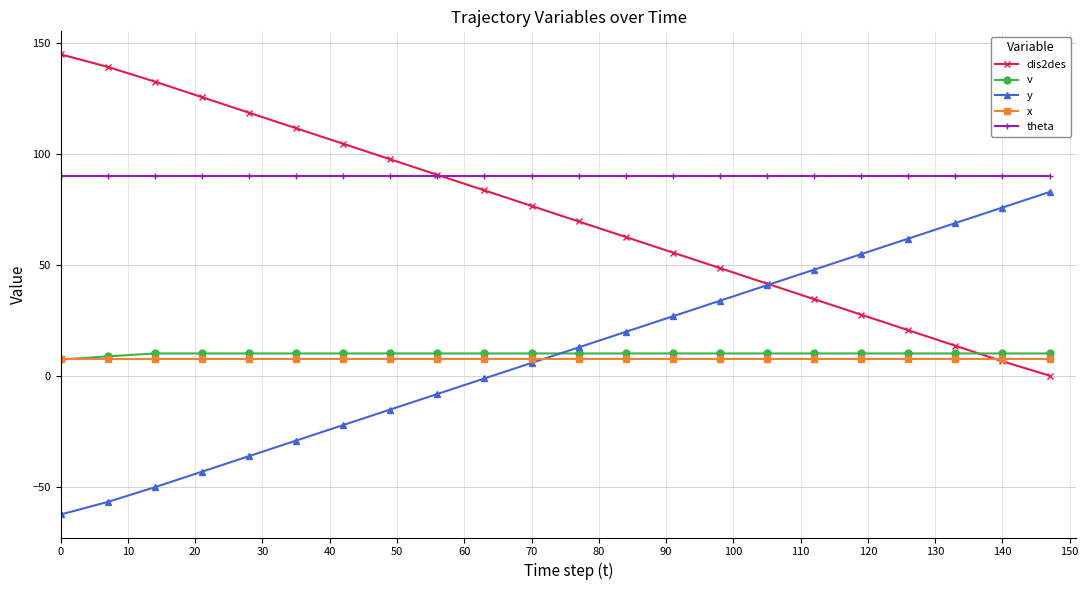

True or false: theta and v intersect in this chart.

False